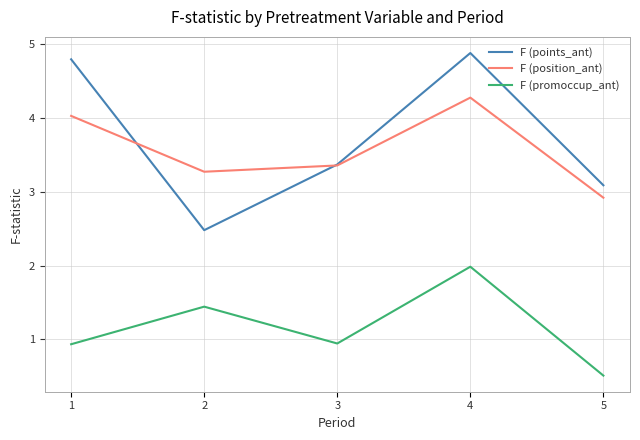

Count the number of data series in this chart.

3